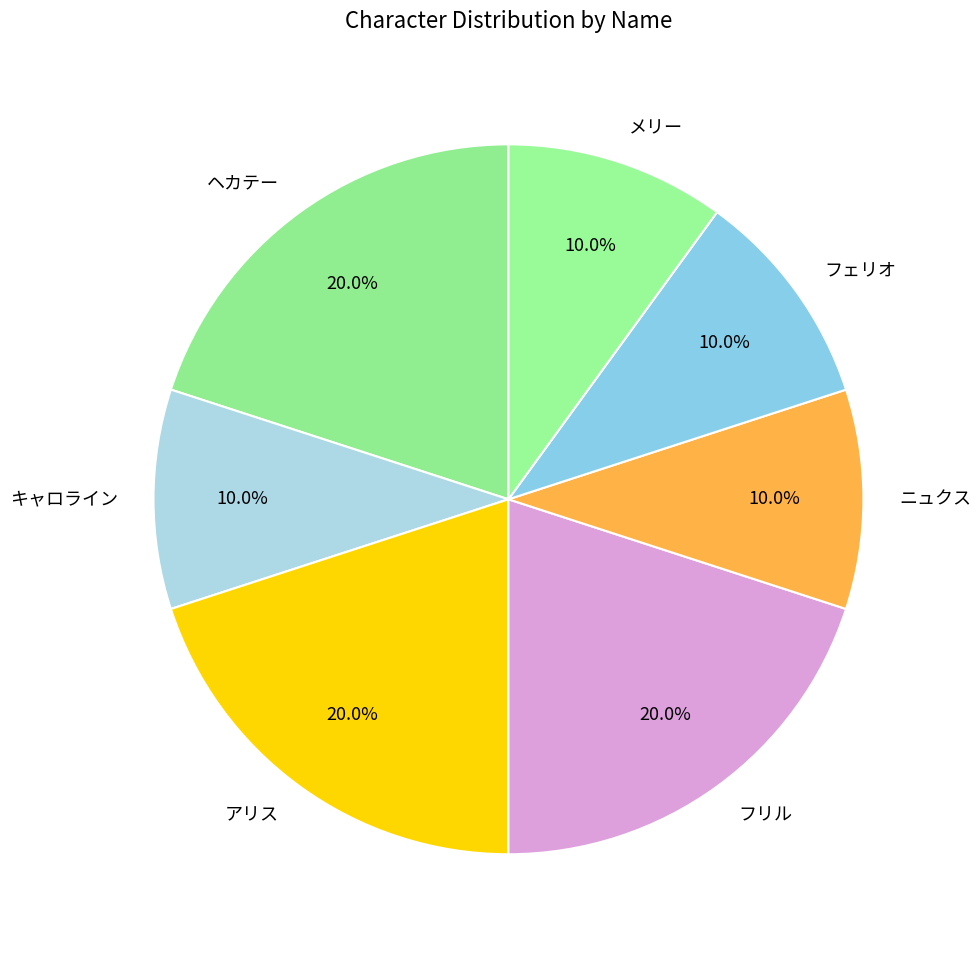

What is the total percentage of フリル and メリー?

30.0%